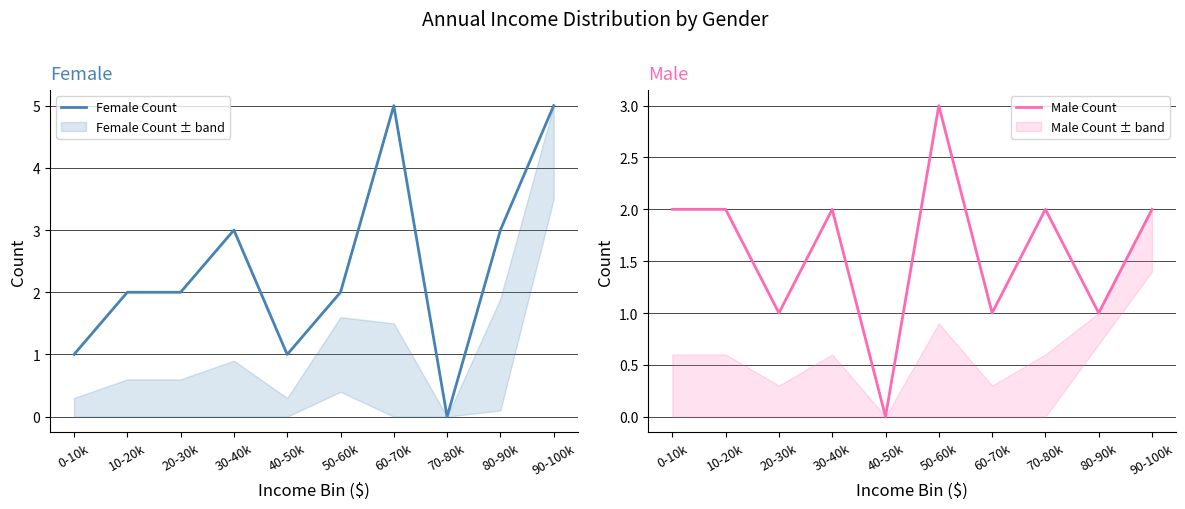

What is the sum of the Male Count values at 90-100k and 30-40k?

4